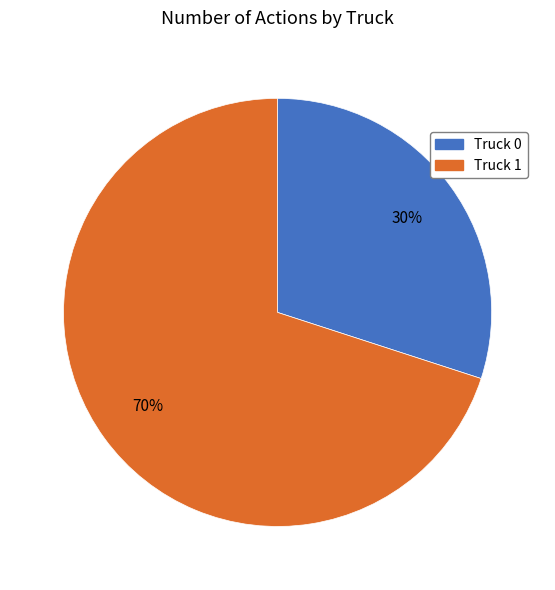

The Truck 1 slice represents 77% of the pie. True or false?

False